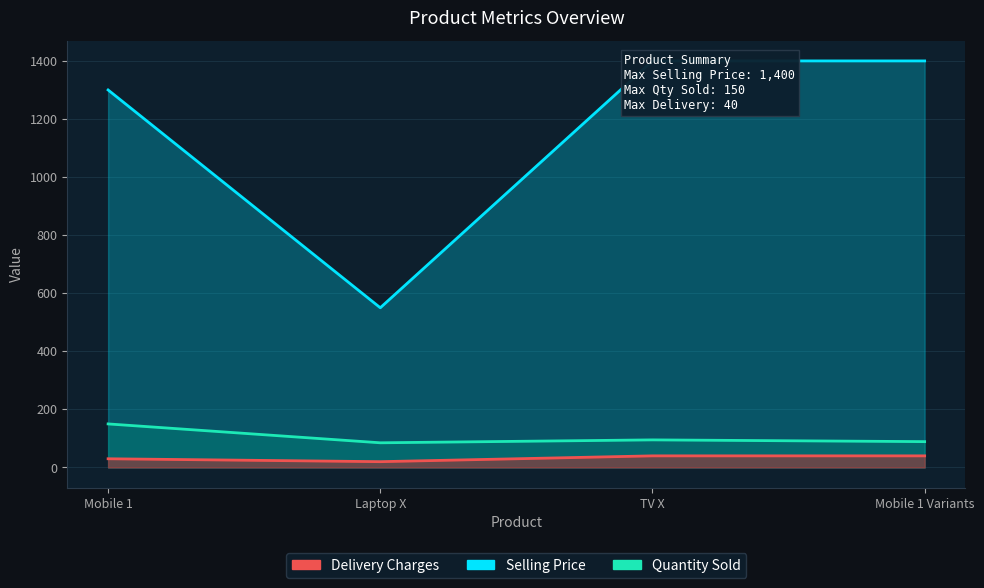

At which category is the sum across all series the highest?

TV X